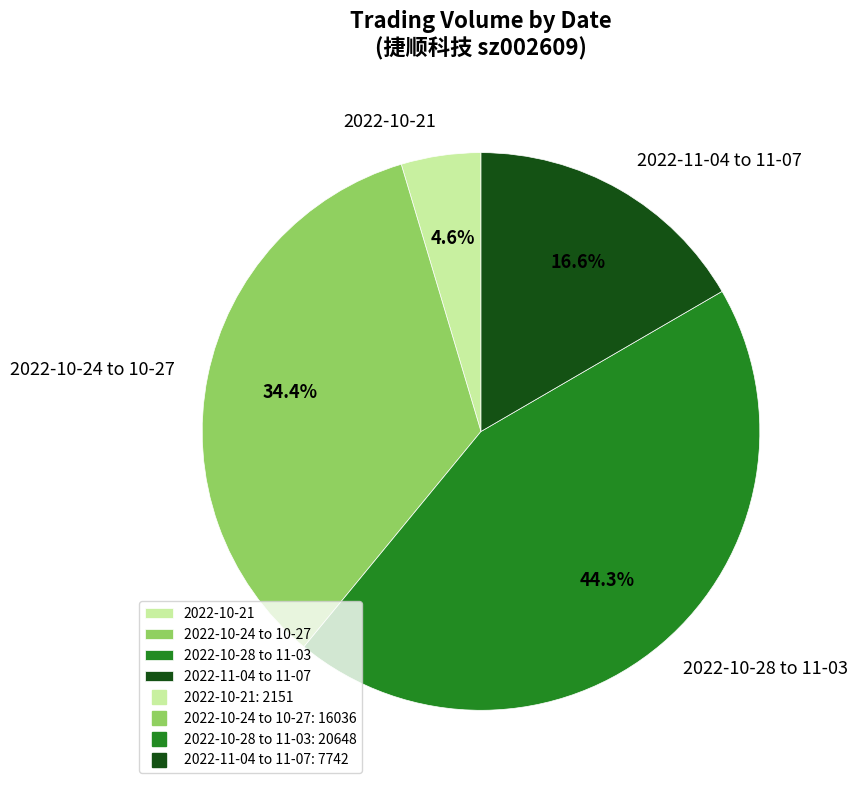

How many slices are in this pie chart?

4